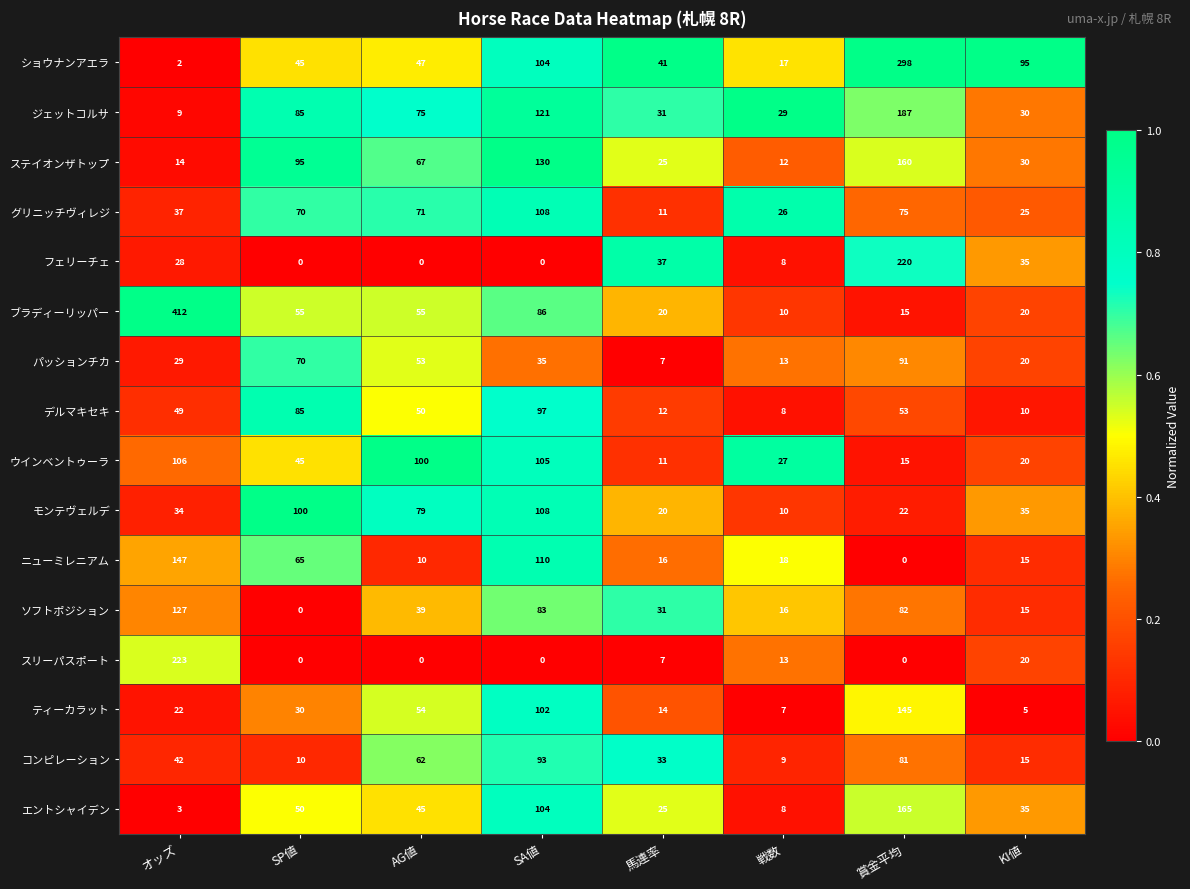

What is the total value across all series at オッズ?

1284